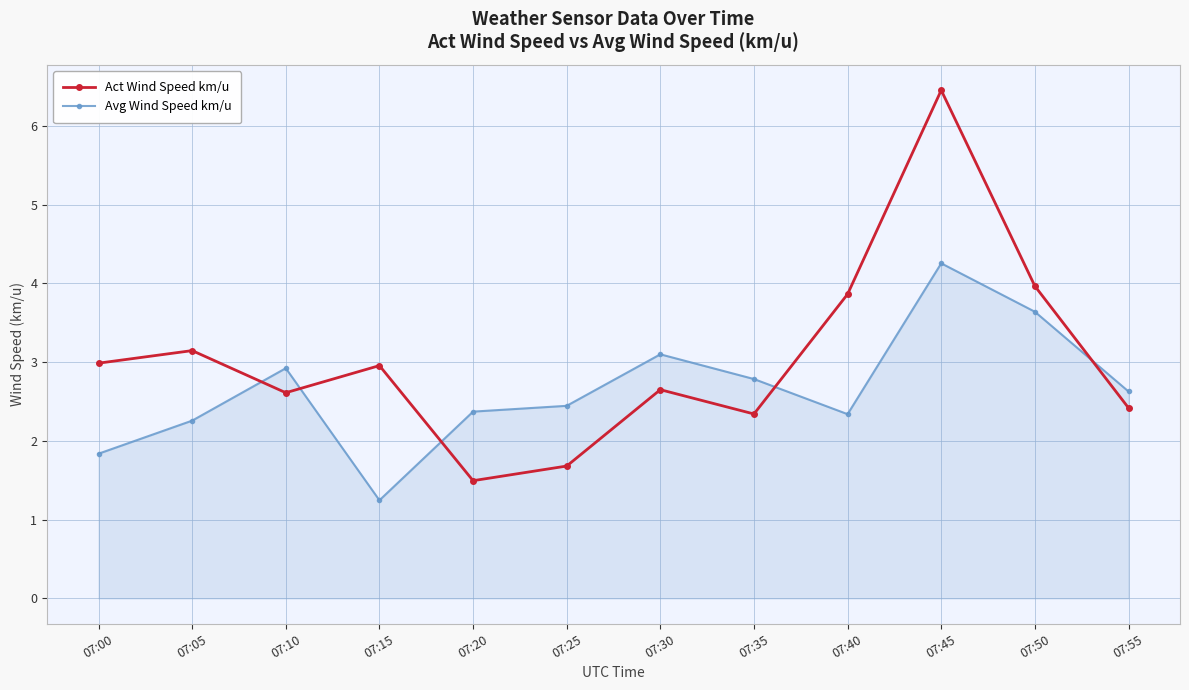

What value does the Avg Wind Speed km/u series have at 07:45?

4.3